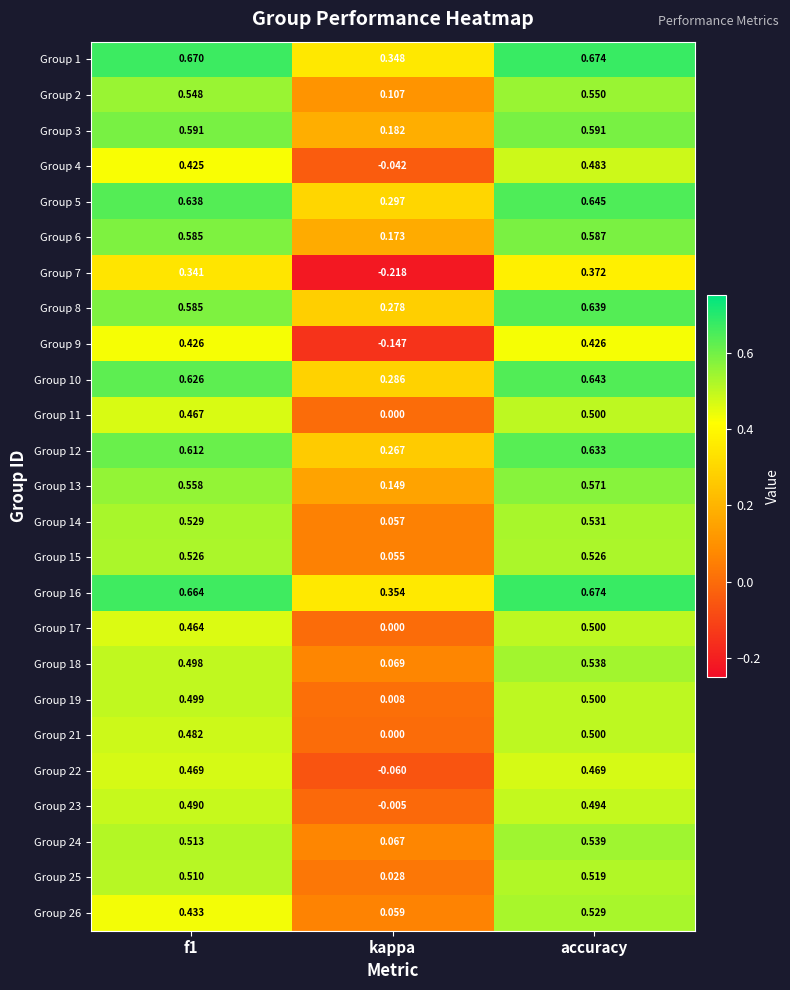

Is the value of Group 5 at kappa greater than the value of Group 17 at accuracy?

No